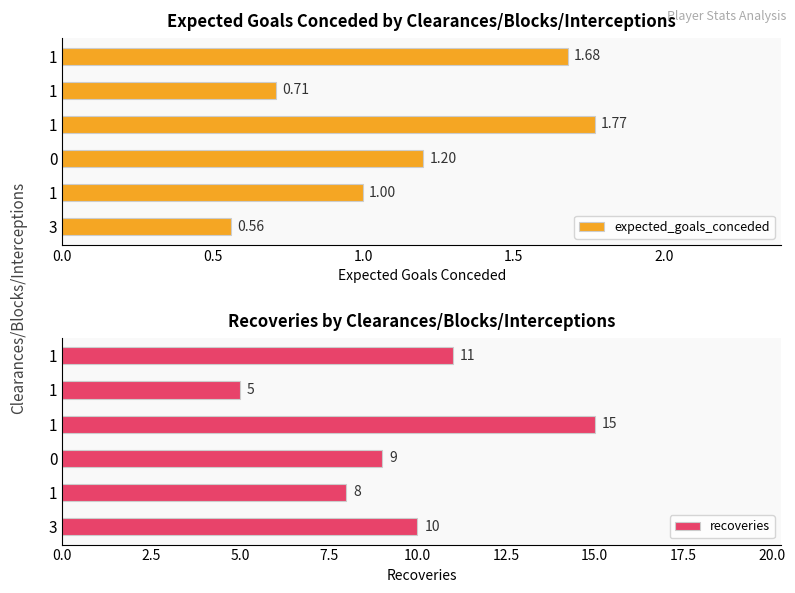

How many bars are there in each group?

2